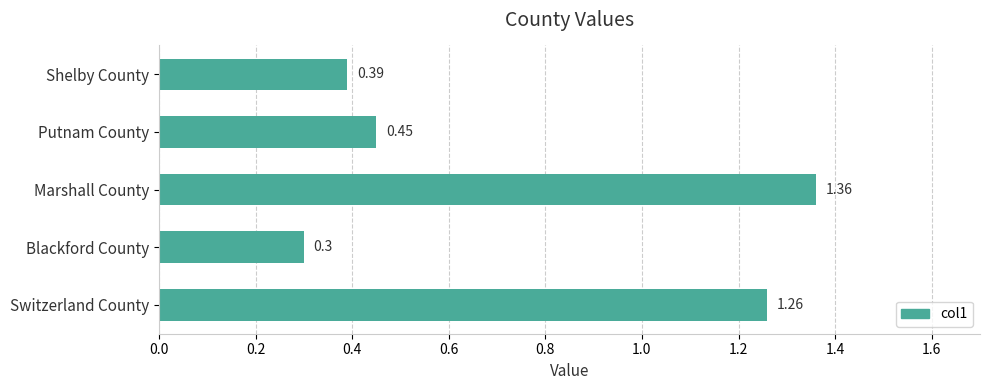

List the labels in order of value, largest first.

Marshall County, Switzerland County, Putnam County, Shelby County, Blackford County